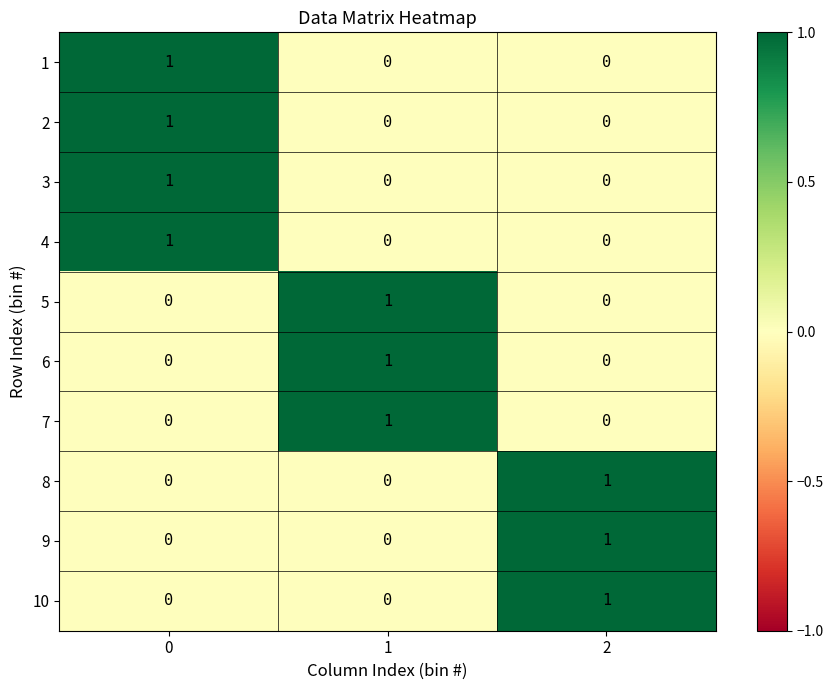

What is the total value across all series at 0?

4